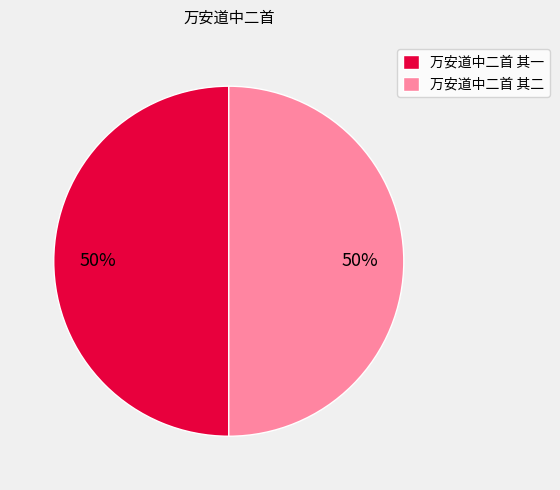

What is the ratio of the value at 万安道中二首 其二 to the value at 万安道中二首 其一?

1.0